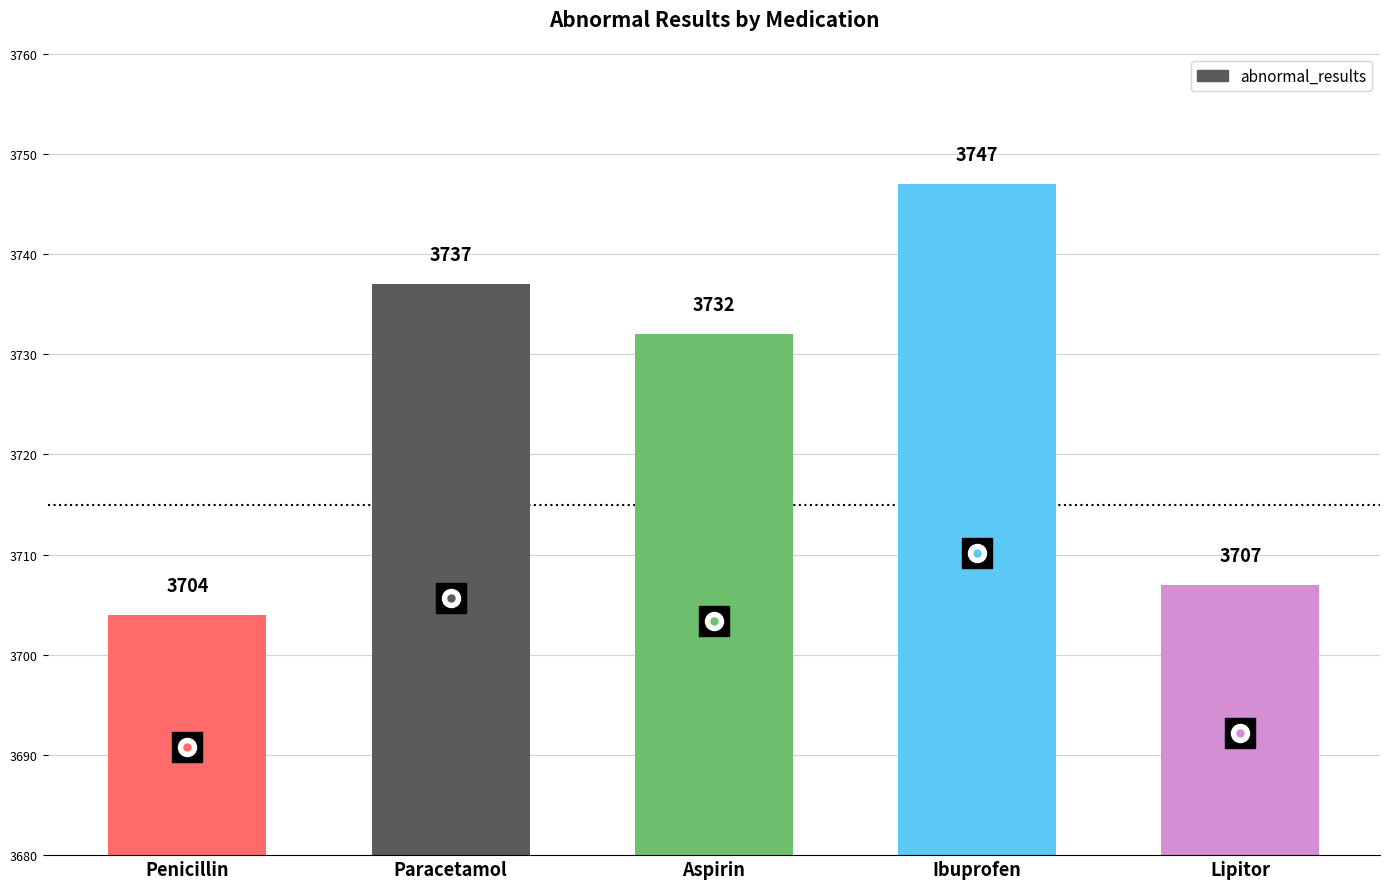

What is the maximum value shown in the chart?

3747